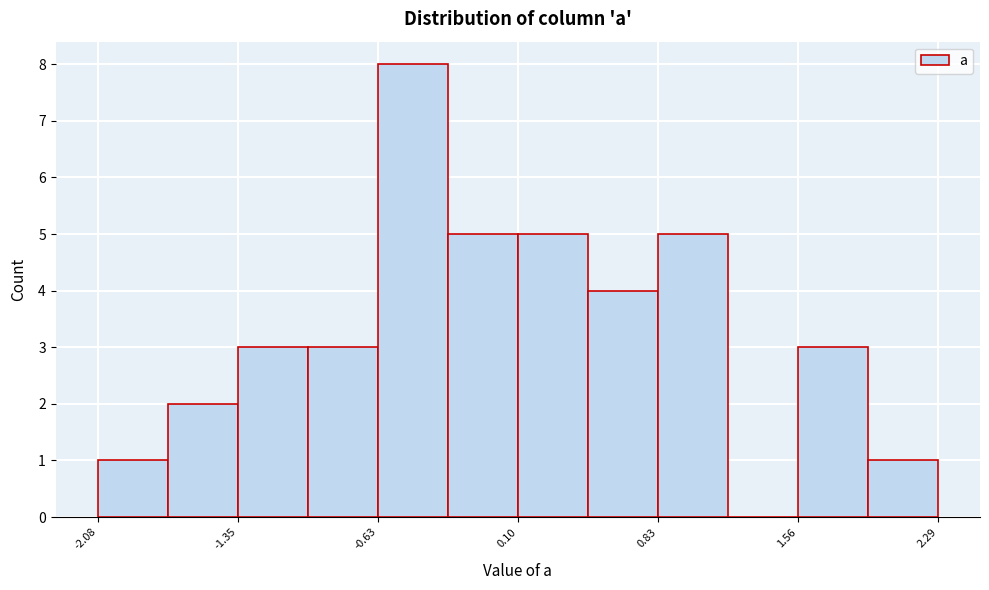

Read against the x-axis, roughly where is the centre of the tallest bar?

-0.4